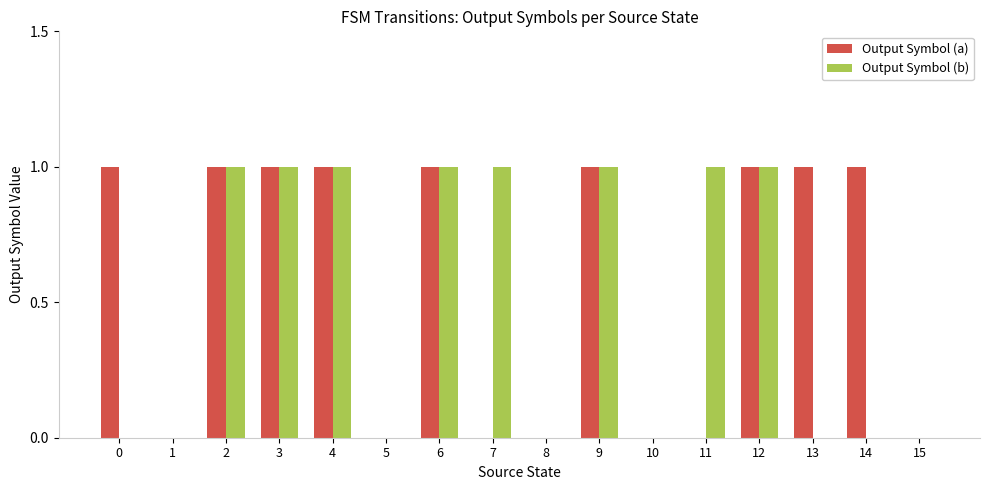

Is it true that Output Symbol (a) equals 1 at 12?

True